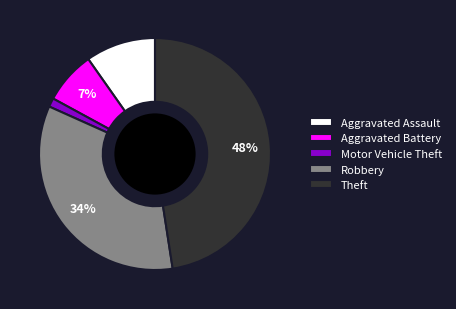

True or false: Aggravated Battery accounts for 7% of the total.

True